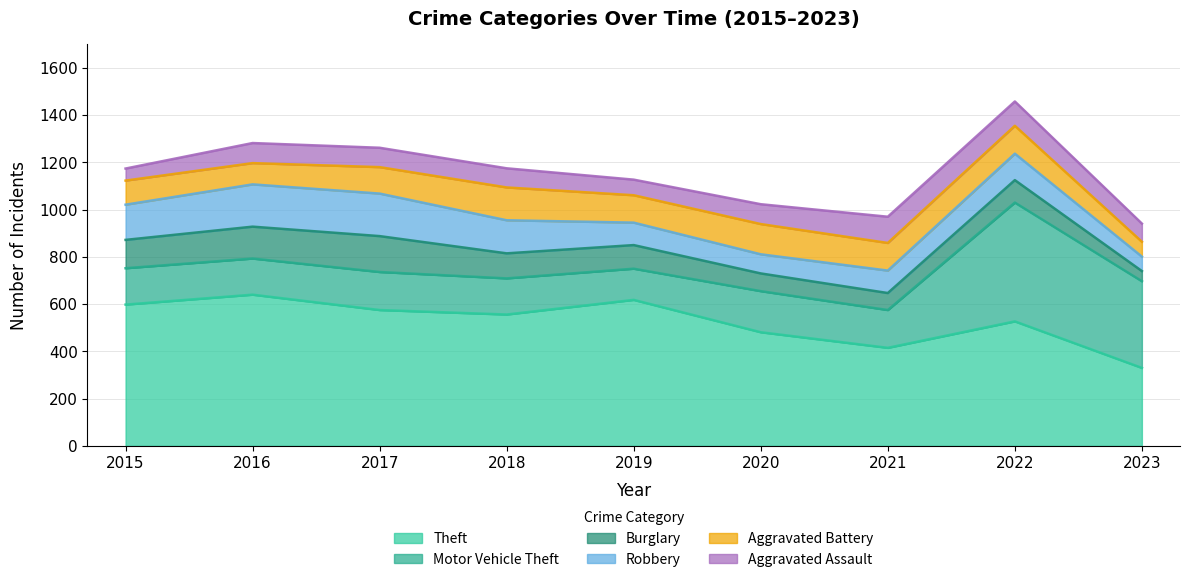

True or false: Motor Vehicle Theft and Aggravated Battery intersect in this chart.

False